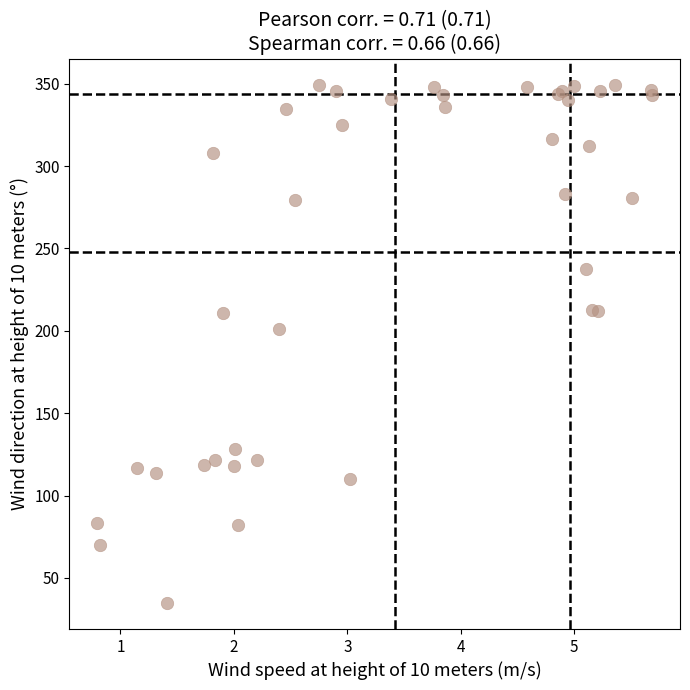

What Y value in the scatter plot is closest to 192?

200.8